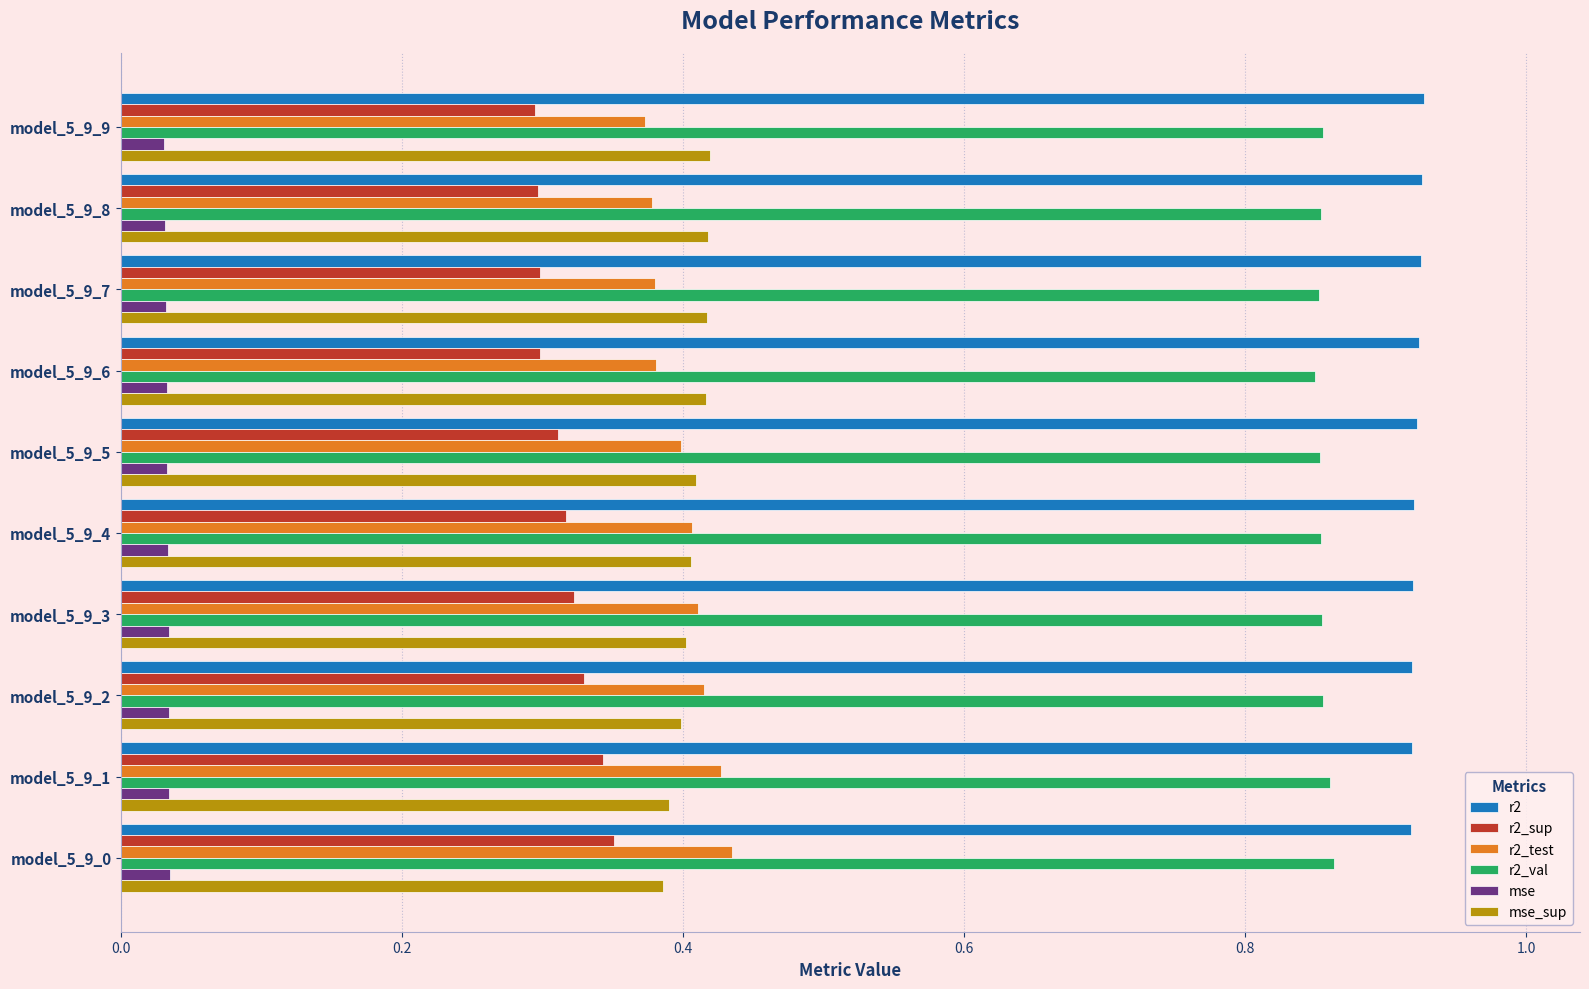

The value of r2_val at model_5_9_9 is 1.5. True or false?

False